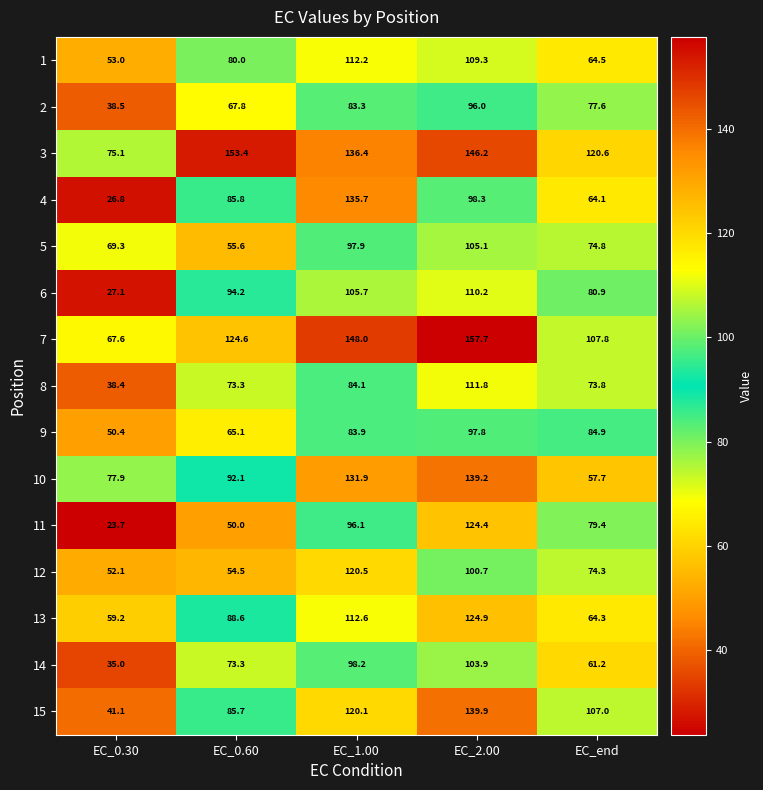

Which series has the widest spread of values?

4